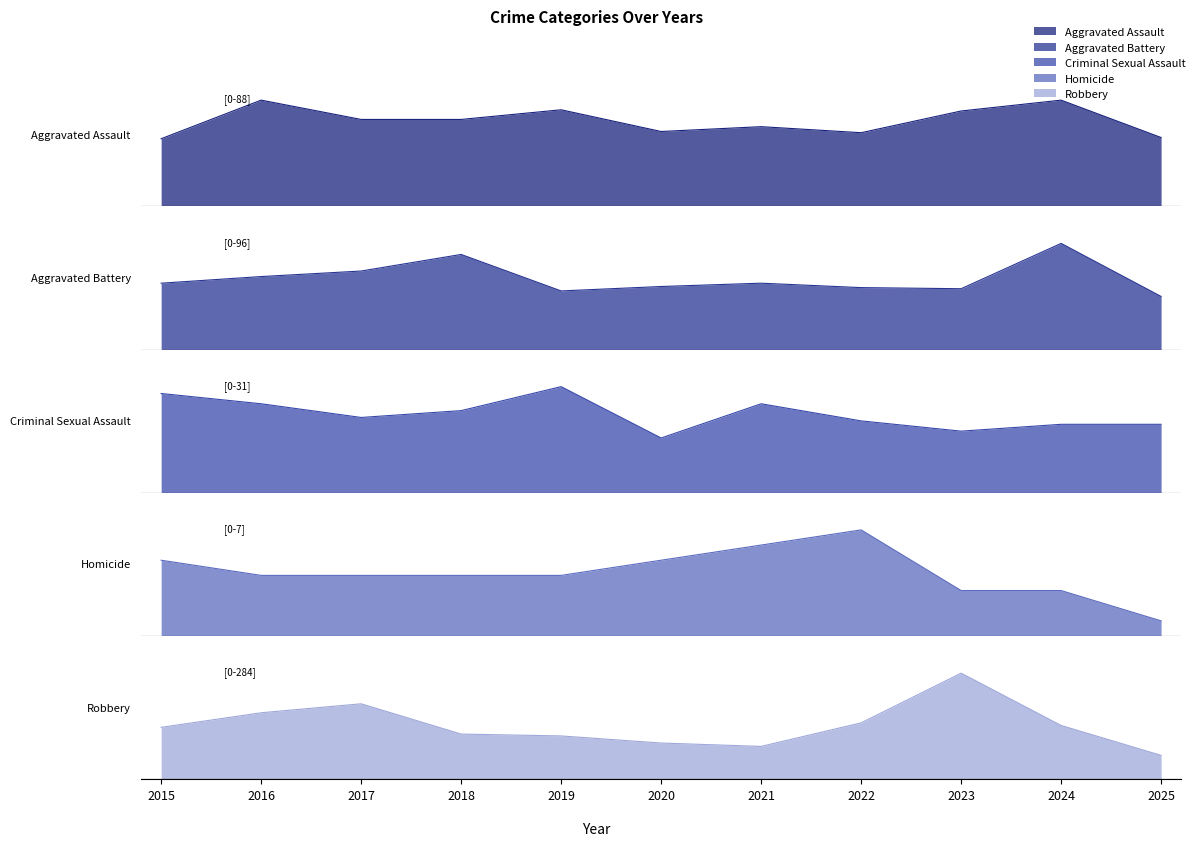

The Aggravated Assault series shows 125 at 2024. True or false?

False